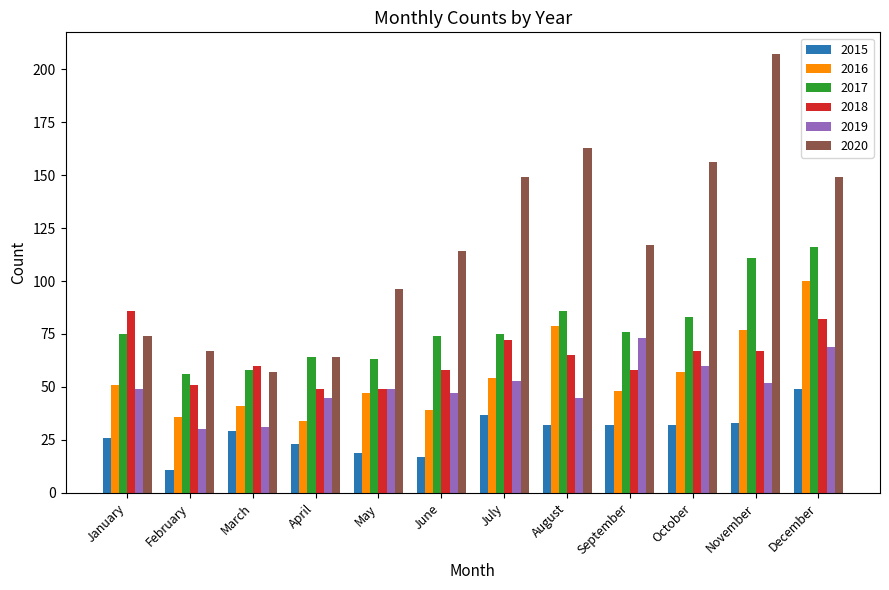

The 2015 series shows 17 at December. True or false?

False